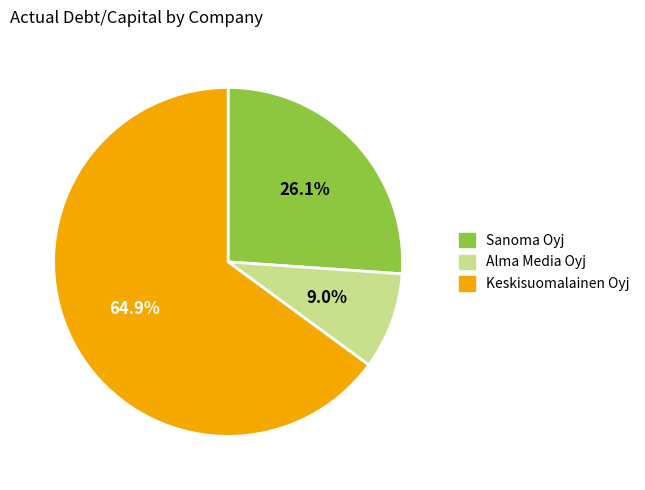

Is there any slice that represents more than half of the pie?

Yes